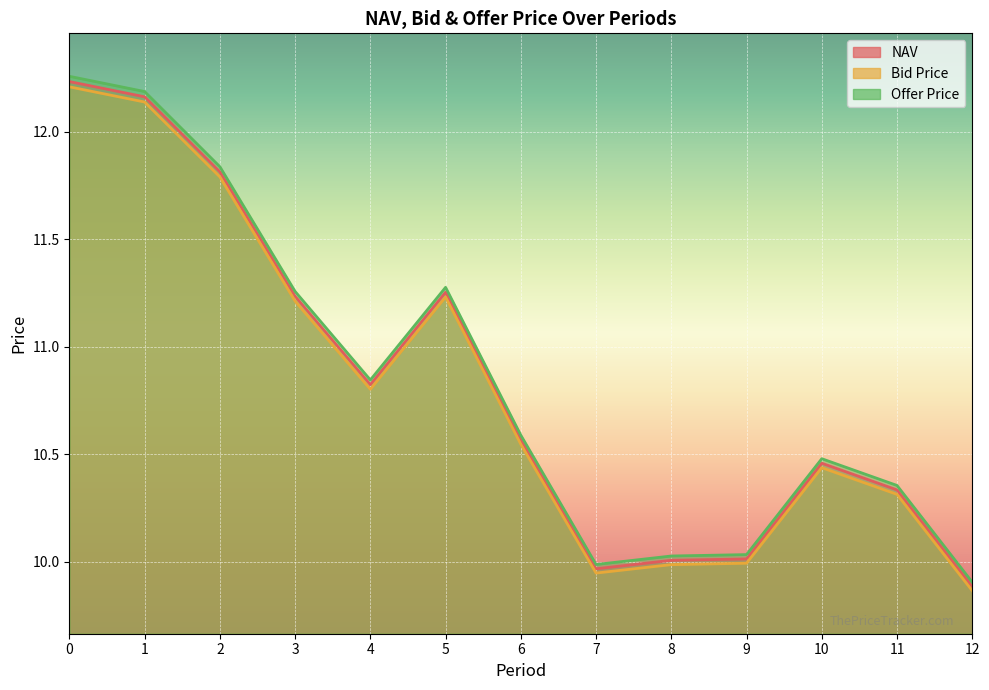

The value of NAV at 11 is 3.1. True or false?

False